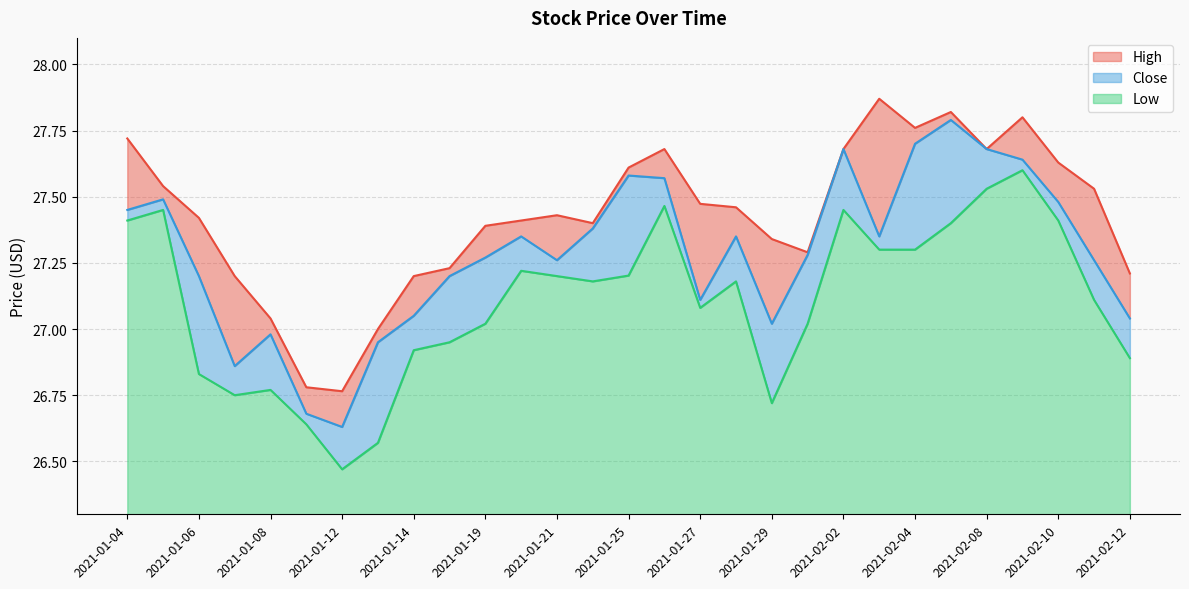

Where is the first local maximum for Close?

2021-01-05